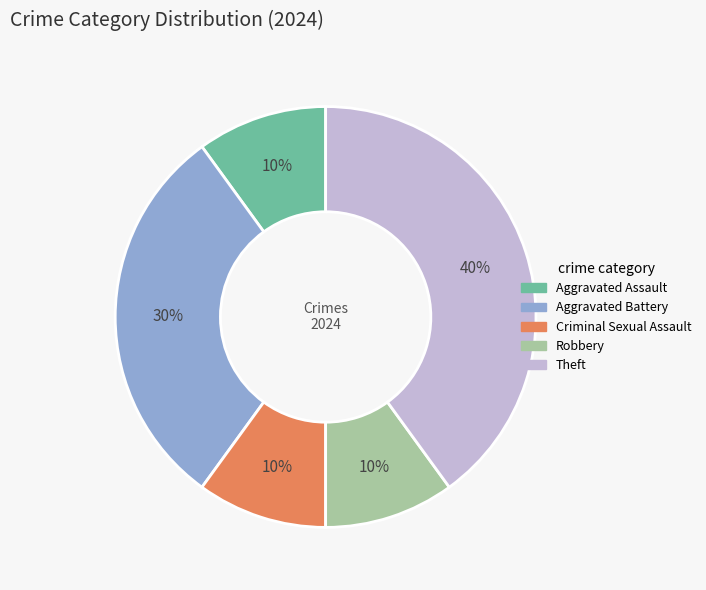

Is there a majority slice in this chart?

No